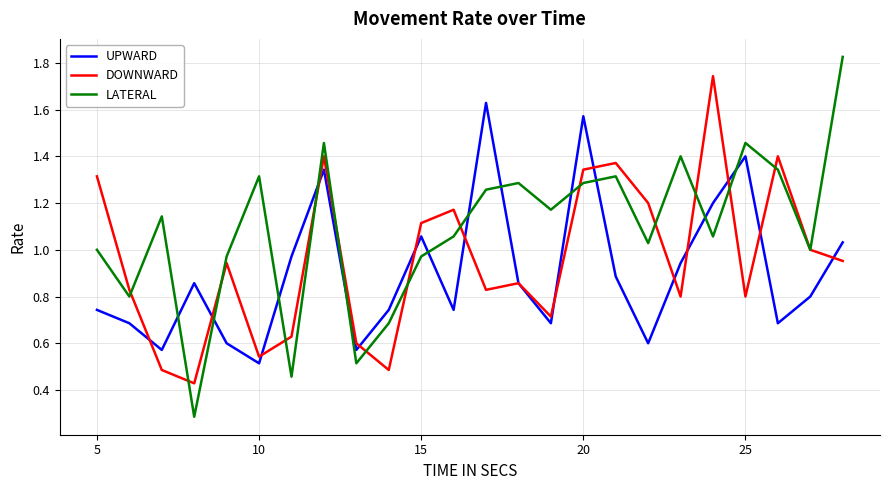

Rank the series by their maximum value, from lowest to highest.

UPWARD, DOWNWARD, LATERAL